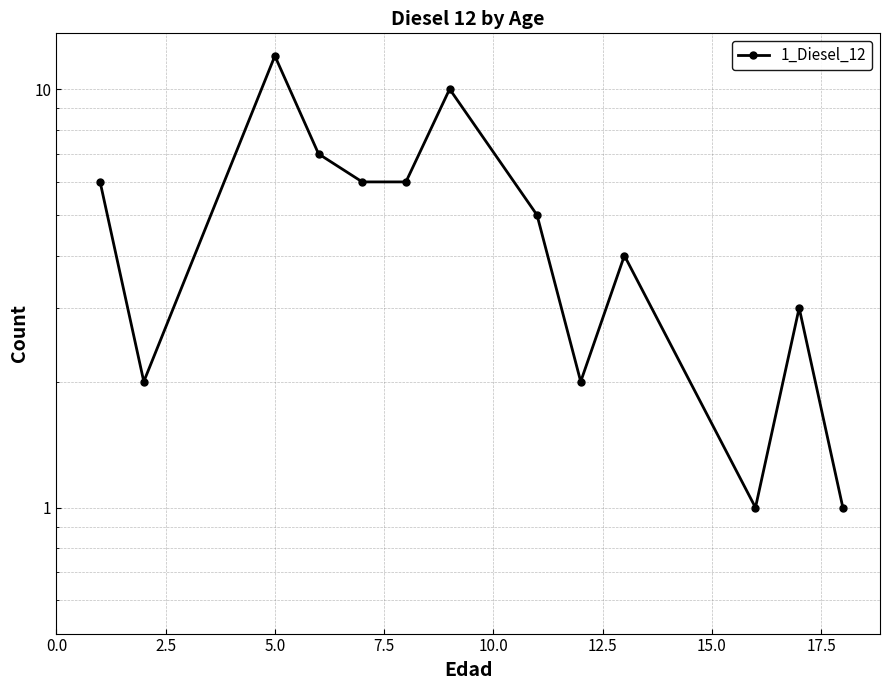

How many lines are shown in the chart?

1